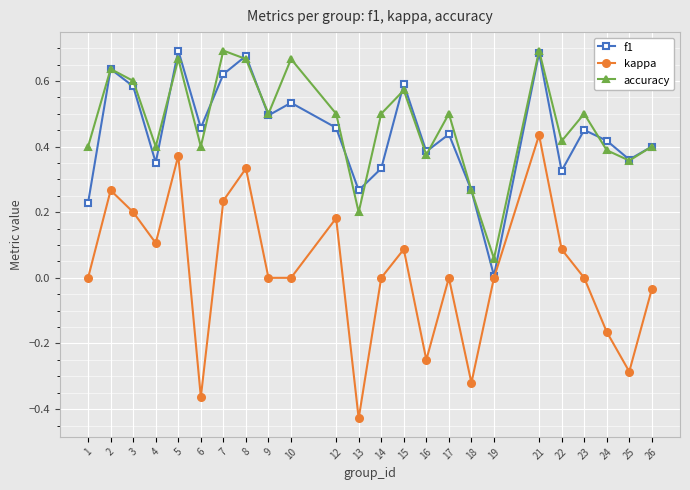

Rank the series at 23 from lowest to highest value.

kappa, f1, accuracy